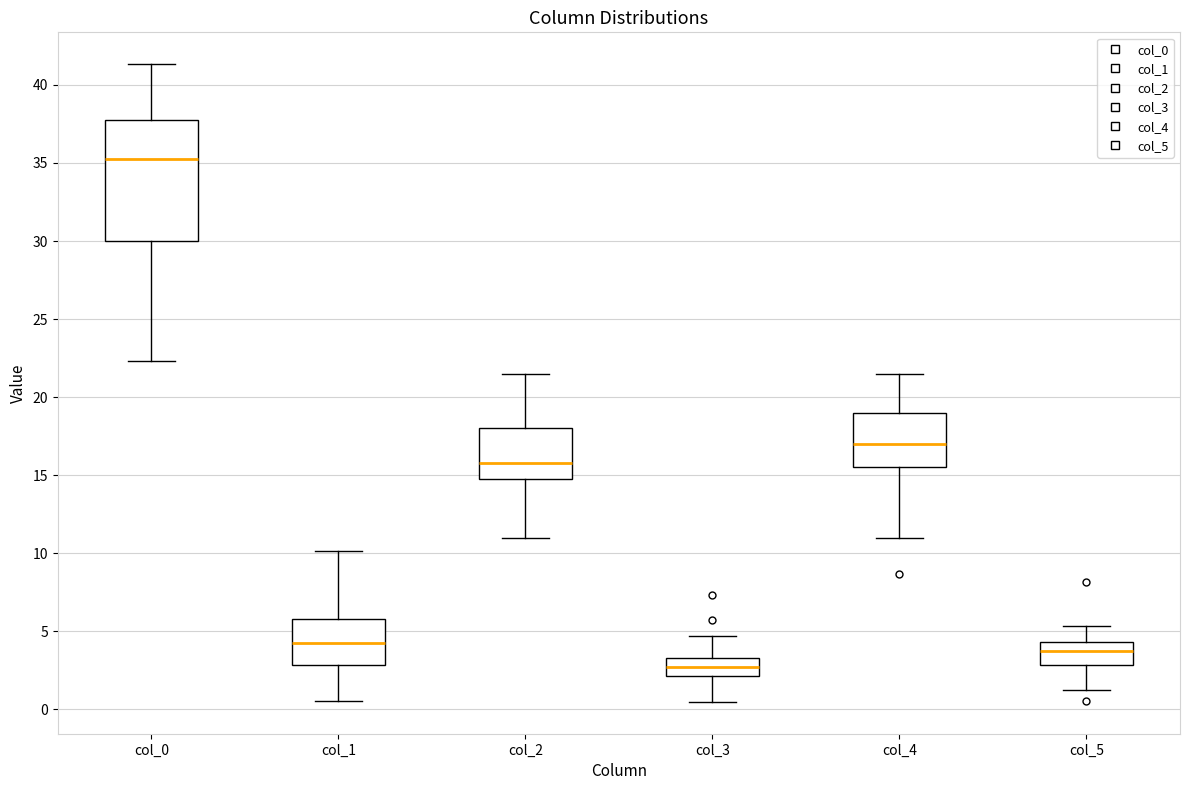

Which box has the highest median line?

col_0